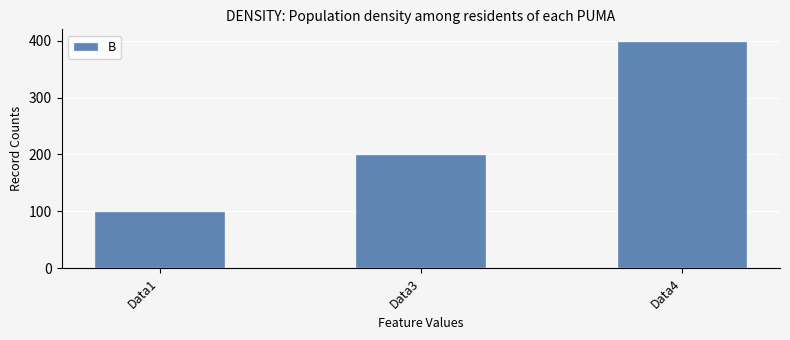

Approximately how many times larger is the value at Data3 compared to Data4?

0.5